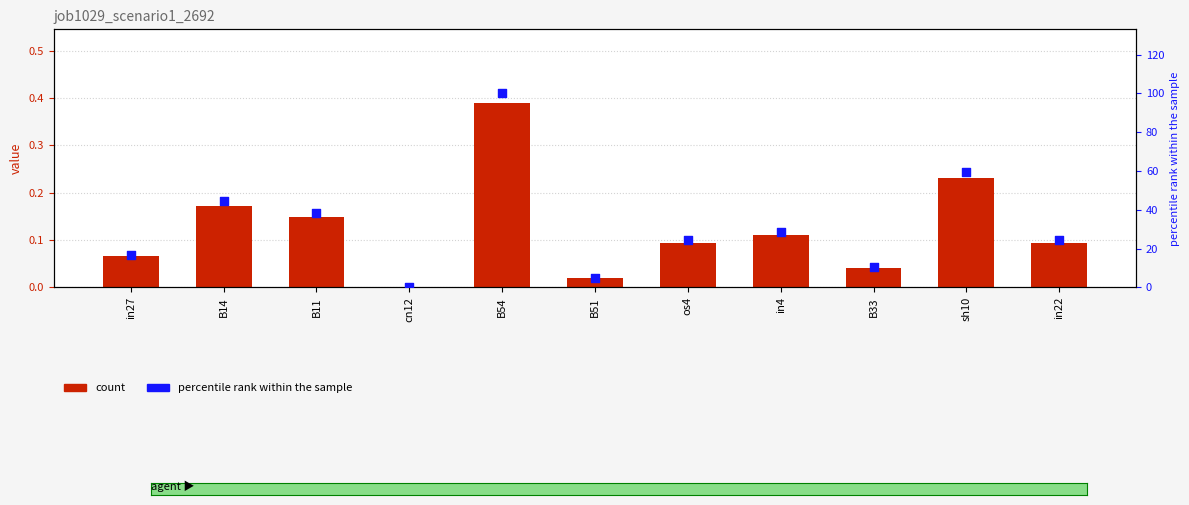

Which series has the widest spread of Y values?

percentile rank within the sample